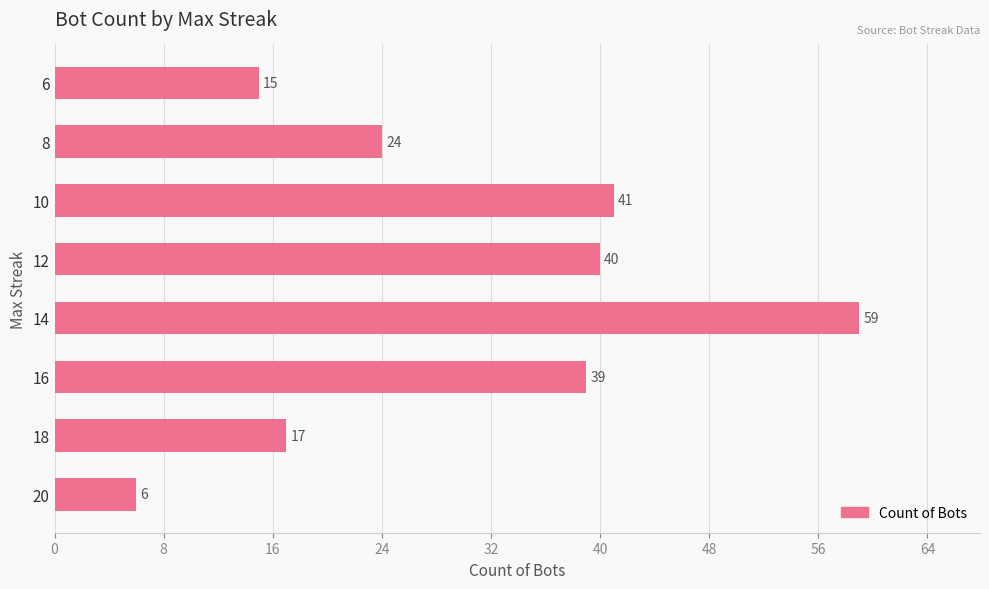

Where is the data nearest to the value 32?

16